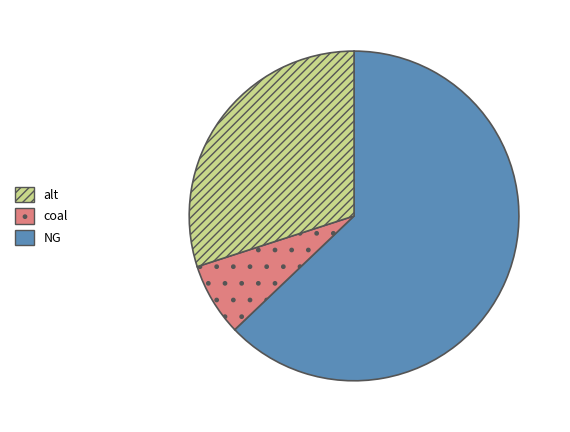

Is there any slice that represents more than half of the pie?

Yes